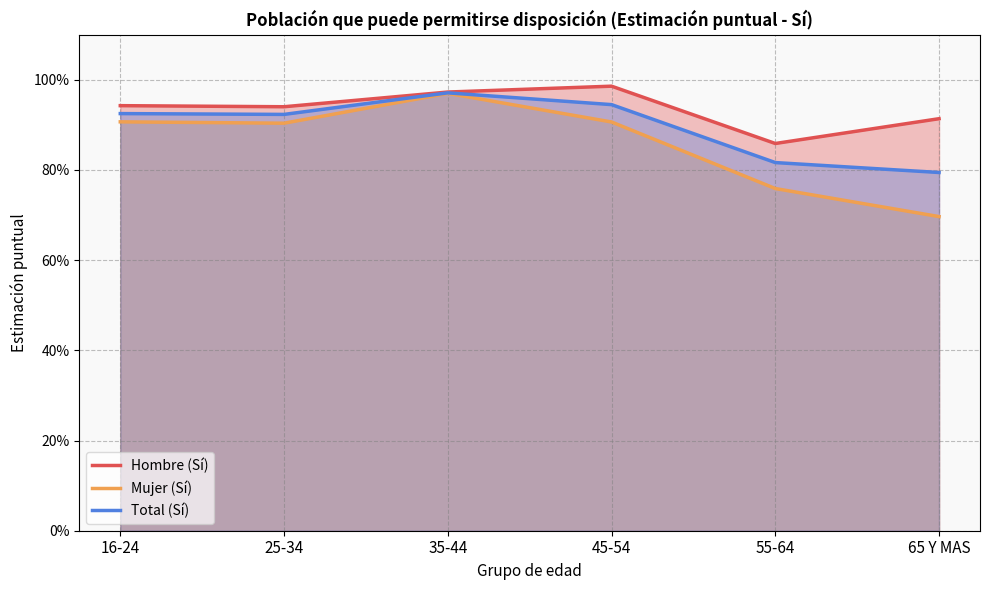

At how many categories does at least one series exceed 0?

6